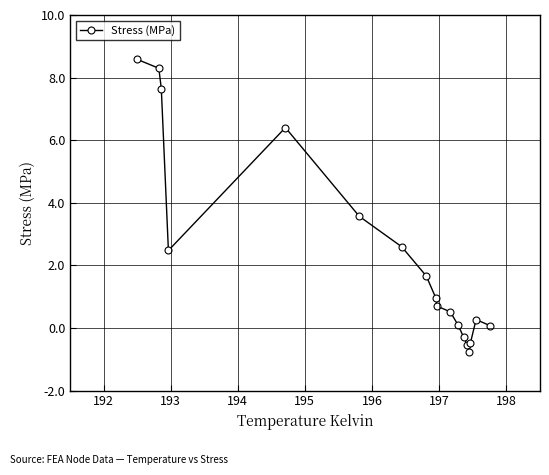

Is this an area chart (filled region under the line)?

No